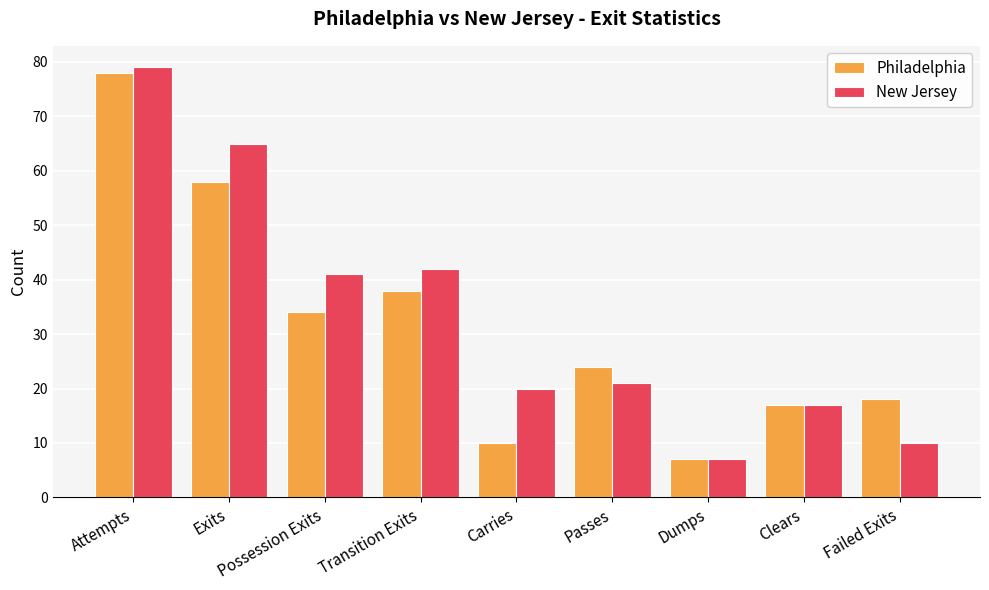

How many data points in New Jersey are less than 21?

4